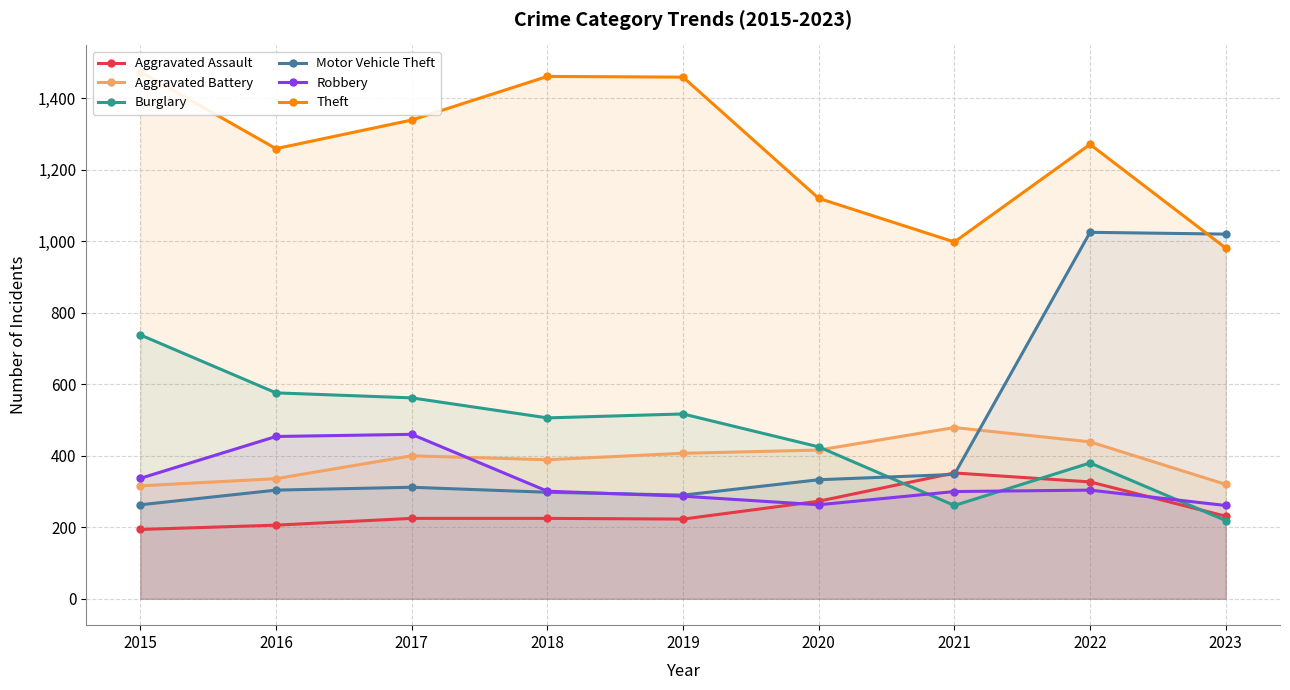

At which category is the sum across all series the highest?

2022